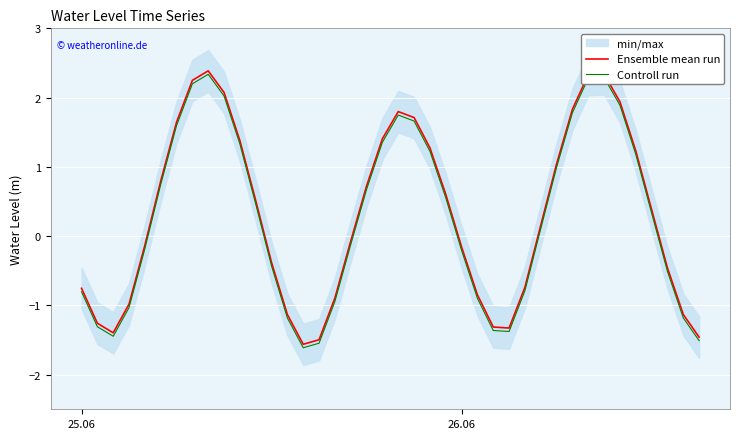

What is the maximum value for Ensemble mean run?

2.4